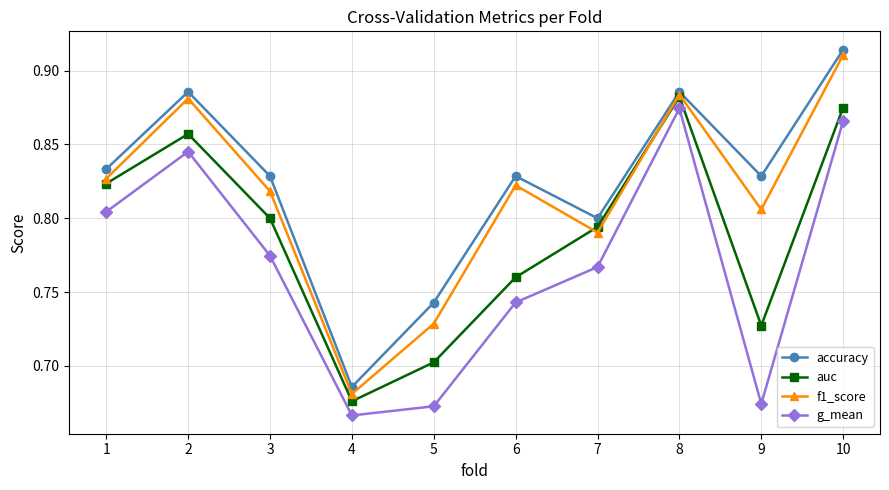

How many lines are shown in the chart?

4